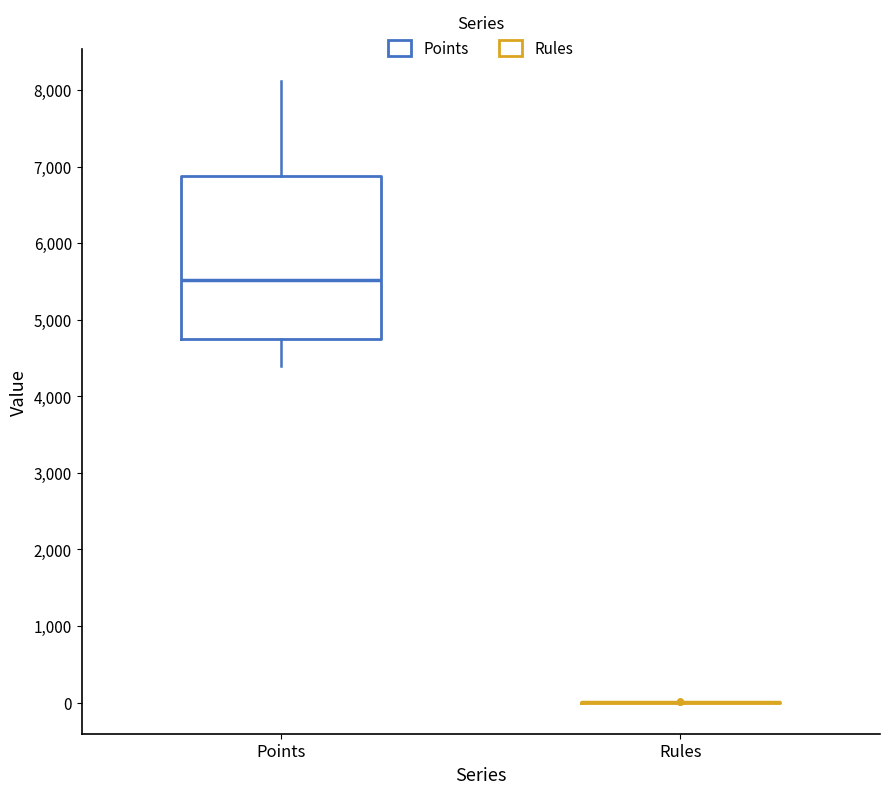

Reading left to right, read every box against the y-axis: the position of its median line, the range the box covers, and the ends of its whiskers. The values are not printed on the chart, so give them approximately, as read against the axis.

Points: median 5500, box 4800 to 6900, whiskers 4400 to 8100
Rules: box collapsed to a line at 0, whiskers 0 to 0